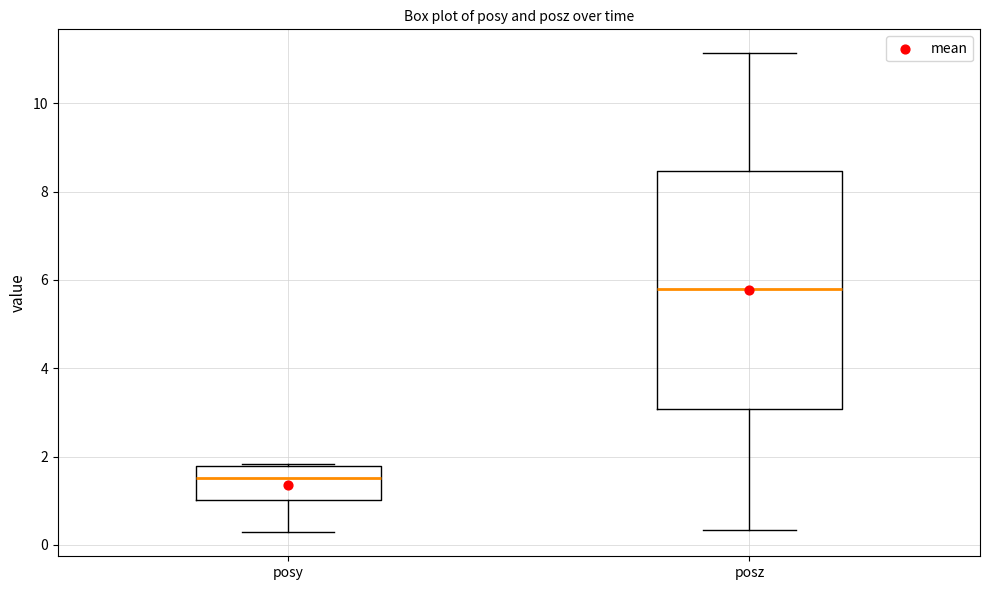

Which box's median line is the lowest?

posy